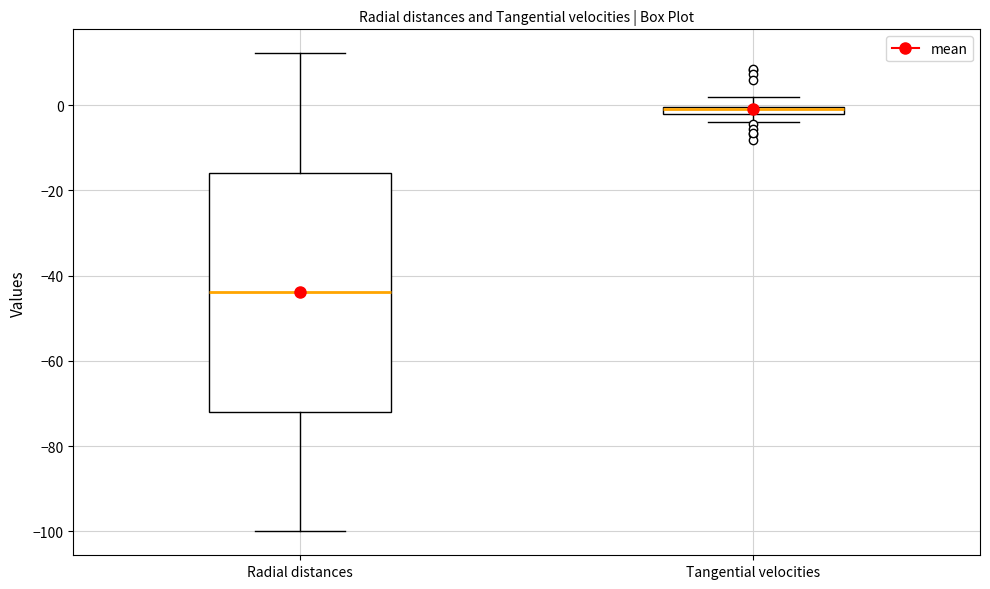

Which box is the tallest, from its lower edge to its upper edge?

Radial distances